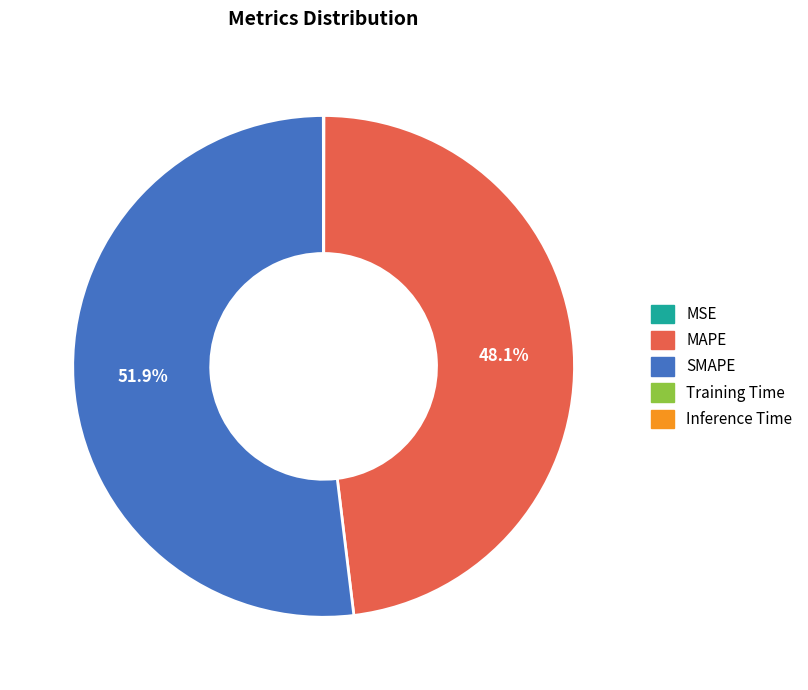

Is there any slice that represents more than half of the pie?

Yes